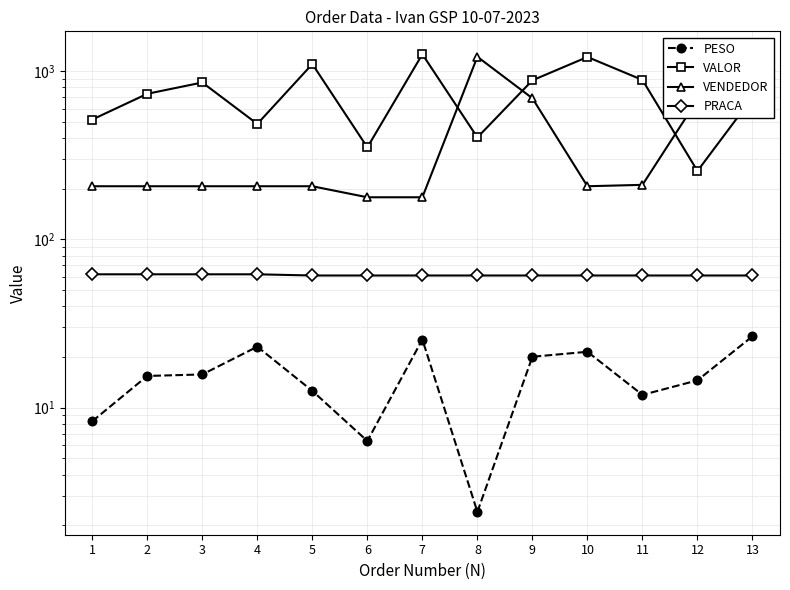

How many times do VENDEDOR and VALOR cross each other?

4